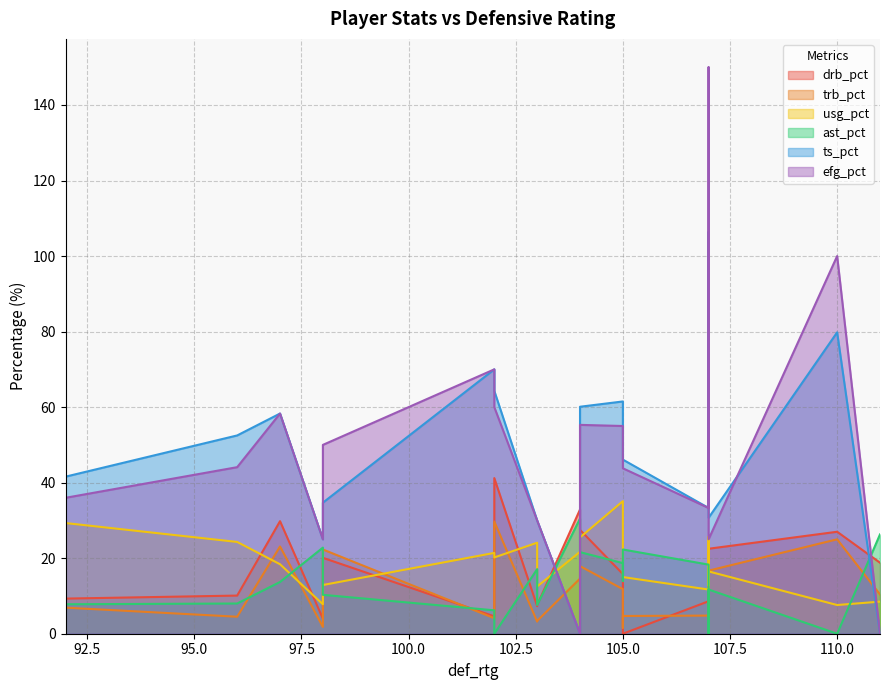

Reading left to right, extract all data points from this chart.

drb_pct: 92=9.3	96=10.1	97=29.8	98=4.0	98=20.1	102=4.6	102=41.2	103=7.3	103=7.6	104=32.9	104=27.5	105=15.8	105=2.8	105=0.0	107=8.6	107=7.1	107=14.7	107=22.5	110=27.0	111=18.8
trb_pct: 92=6.9	96=4.5	97=23.1	98=1.8	98=22.3	102=4.1	102=29.7	103=3.2	103=3.4	104=14.6	104=17.9	105=11.8	105=1.6	105=4.7	107=4.8	107=4.0	107=8.2	107=16.7	110=25.0	111=10.4
usg_pct: 92=29.3	96=24.3	97=18.4	98=7.8	98=12.9	102=21.4	102=20.2	103=24.1	103=12.5	104=21.7	104=25.5	105=35.1	105=17.6	105=15.0	107=11.7	107=25.7	107=12.9	107=16.5	110=7.6	111=8.5
ast_pct: 92=7.8	96=8.0	97=13.7	98=22.8	98=10.3	102=6.2	102=0.0	103=17.1	103=7.6	104=30.5	104=21.6	105=18.7	105=14.0	105=22.3	107=18.3	107=0.0	107=11.5	107=11.7	110=0.0	111=26.3
ts_pct: 92=41.6	96=52.5	97=58.3	98=25.0	98=34.7	102=70.0	102=64.3	103=30.0	103=30.0	104=0.0	104=60.1	105=61.5	105=46.3	105=46.1	107=33.3	107=75.0	107=106.4	107=30.7	110=79.8	111=0.0
efg_pct: 92=36.0	96=44.1	97=58.3	98=25.0	98=50.0	102=70.0	102=60.0	103=30.0	103=30.0	104=0.0	104=55.3	105=55.0	105=45.5	105=43.8	107=33.3	107=75.0	107=150.0	107=25.0	110=100.0	111=0.0